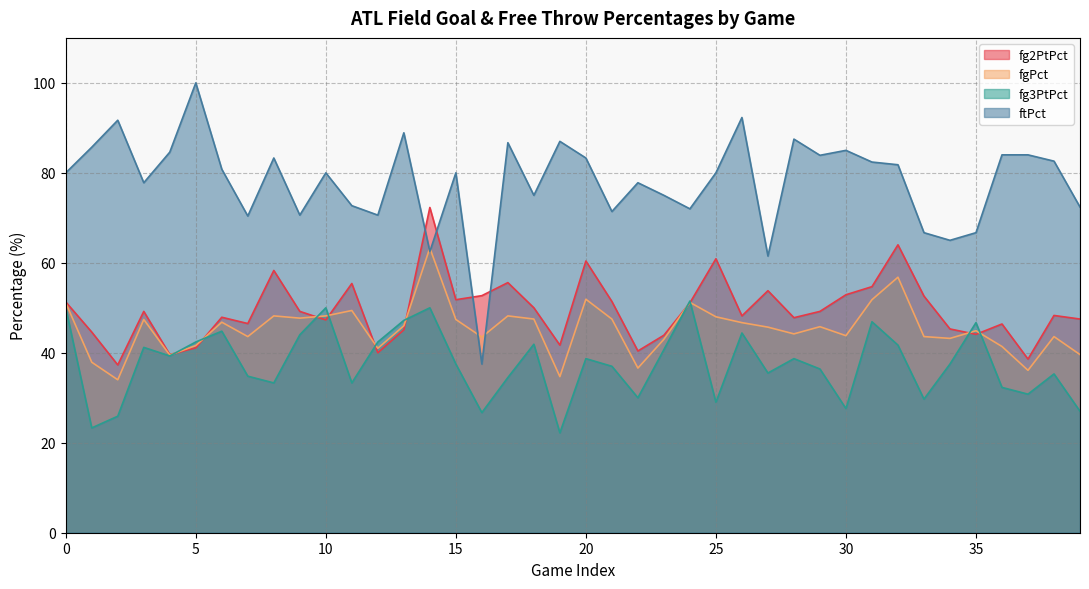

The fg2PtPct series shows 35.6 at 33. True or false?

False